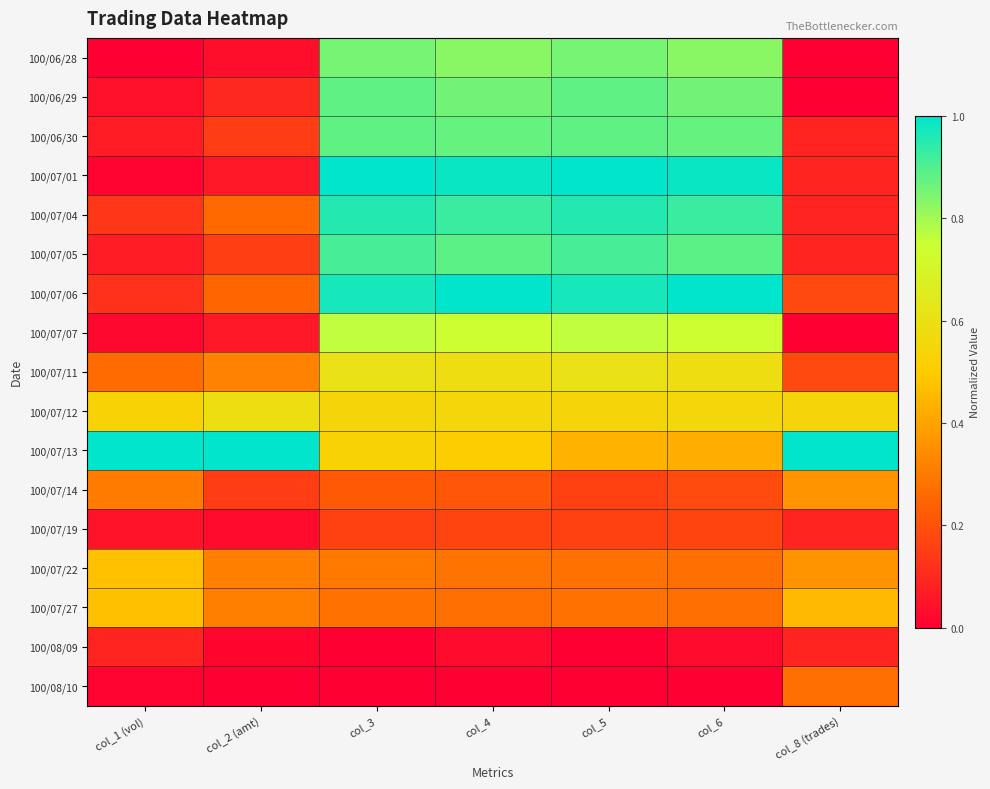

Reading right to left, transcribe all the data shown in this chart.

100/06/28: col_8 (trades)=0.0	col_6=0.8	col_5=0.9	col_4=0.8	col_3=0.9	col_2 (amt)=0.0	col_1 (vol)=0.0
100/06/29: col_8 (trades)=0.0	col_6=0.9	col_5=0.9	col_4=0.9	col_3=0.9	col_2 (amt)=0.1	col_1 (vol)=0.0
100/06/30: col_8 (trades)=0.1	col_6=0.9	col_5=0.9	col_4=0.9	col_3=0.9	col_2 (amt)=0.2	col_1 (vol)=0.1
100/07/01: col_8 (trades)=0.1	col_6=1.0	col_5=1.0	col_4=1.0	col_3=1.0	col_2 (amt)=0.1	col_1 (vol)=0.0
100/07/04: col_8 (trades)=0.1	col_6=0.9	col_5=1.0	col_4=0.9	col_3=1.0	col_2 (amt)=0.3	col_1 (vol)=0.1
100/07/05: col_8 (trades)=0.1	col_6=0.9	col_5=0.9	col_4=0.9	col_3=0.9	col_2 (amt)=0.2	col_1 (vol)=0.1
100/07/06: col_8 (trades)=0.2	col_6=1.0	col_5=1.0	col_4=1.0	col_3=1.0	col_2 (amt)=0.3	col_1 (vol)=0.1
100/07/07: col_8 (trades)=0.0	col_6=0.7	col_5=0.8	col_4=0.7	col_3=0.8	col_2 (amt)=0.1	col_1 (vol)=0.0
100/07/11: col_8 (trades)=0.2	col_6=0.6	col_5=0.6	col_4=0.6	col_3=0.6	col_2 (amt)=0.3	col_1 (vol)=0.3
100/07/12: col_8 (trades)=0.5	col_6=0.6	col_5=0.5	col_4=0.6	col_3=0.5	col_2 (amt)=0.6	col_1 (vol)=0.5
100/07/13: col_8 (trades)=1.0	col_6=0.4	col_5=0.4	col_4=0.5	col_3=0.5	col_2 (amt)=1.0	col_1 (vol)=1.0
100/07/14: col_8 (trades)=0.4	col_6=0.2	col_5=0.2	col_4=0.2	col_3=0.2	col_2 (amt)=0.1	col_1 (vol)=0.3
100/07/19: col_8 (trades)=0.1	col_6=0.2	col_5=0.2	col_4=0.2	col_3=0.2	col_2 (amt)=0.0	col_1 (vol)=0.1
100/07/22: col_8 (trades)=0.4	col_6=0.3	col_5=0.3	col_4=0.3	col_3=0.3	col_2 (amt)=0.3	col_1 (vol)=0.5
100/07/27: col_8 (trades)=0.5	col_6=0.3	col_5=0.3	col_4=0.3	col_3=0.3	col_2 (amt)=0.3	col_1 (vol)=0.5
100/08/09: col_8 (trades)=0.1	col_6=0.0	col_5=0.0	col_4=0.0	col_3=0.0	col_2 (amt)=0.0	col_1 (vol)=0.1
100/08/10: col_8 (trades)=0.3	col_6=0.0	col_5=0.0	col_4=0.0	col_3=0.0	col_2 (amt)=0.0	col_1 (vol)=0.0